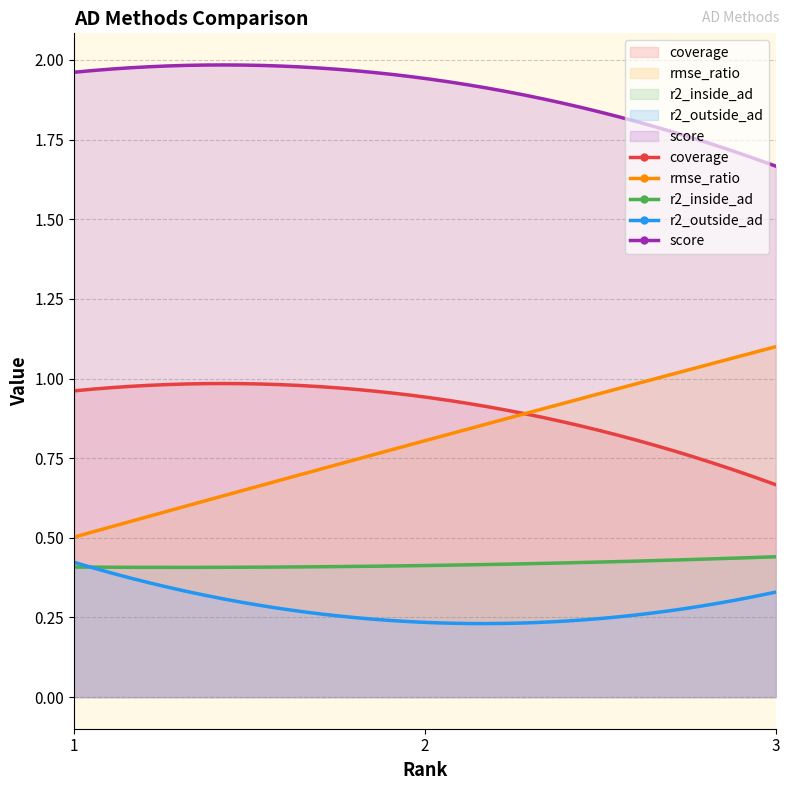

What is the average value of the score series?

1.9